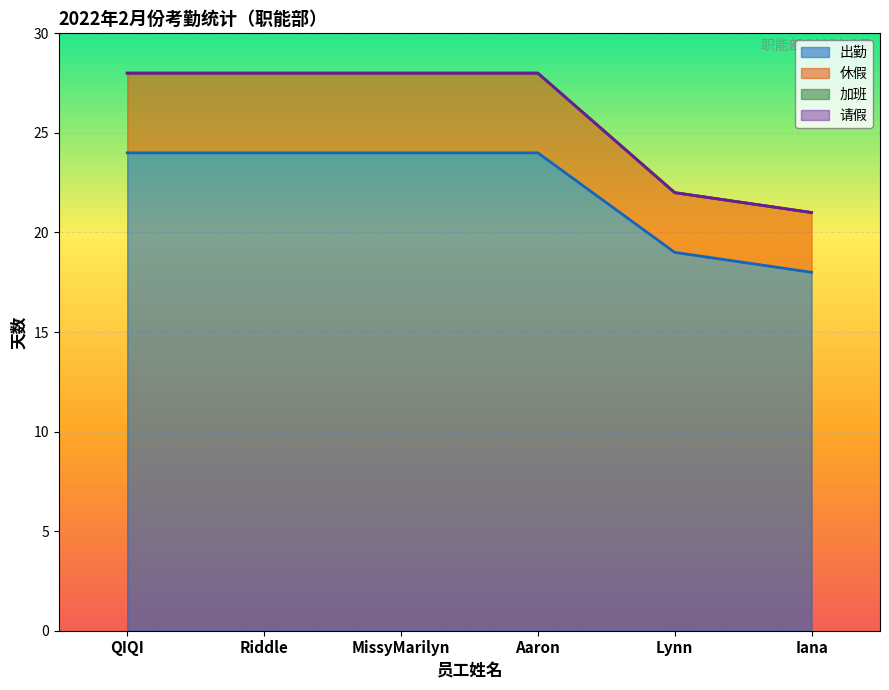

How many 出勤 values are between 19 and 24?

5